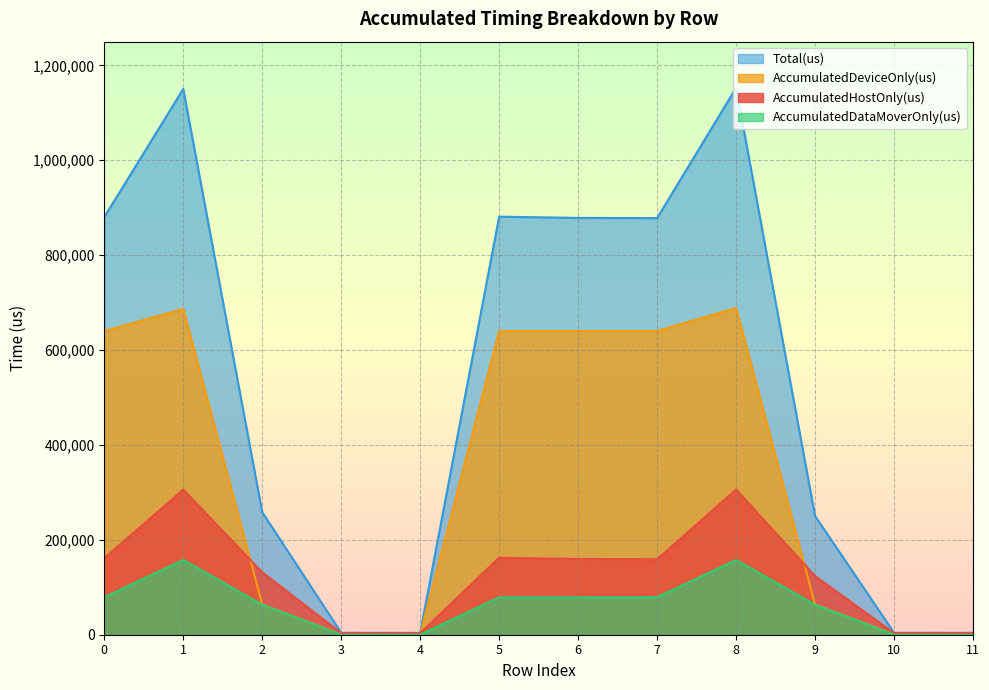

What is the greatest value displayed?

1152430.0